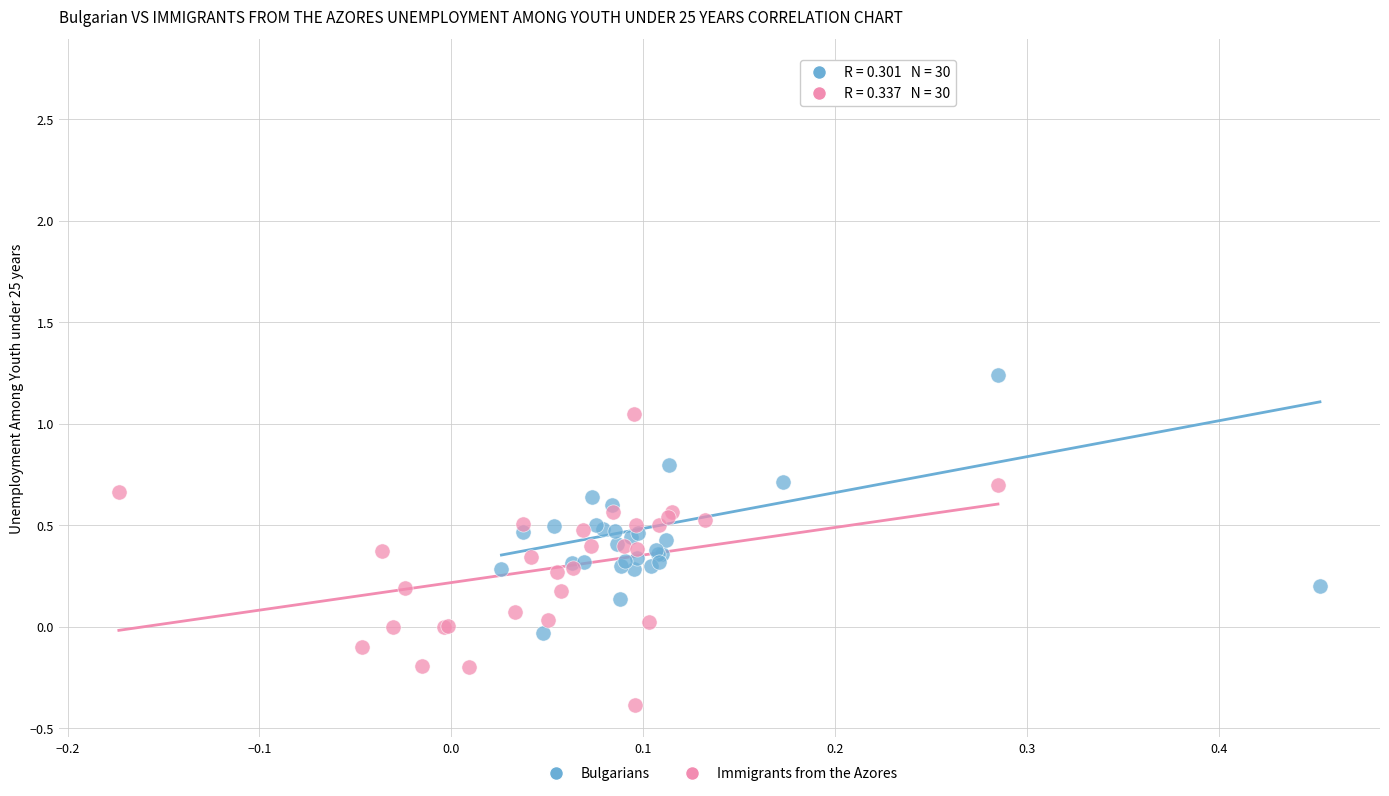

Which series contains the highest Y value?

Bulgarians